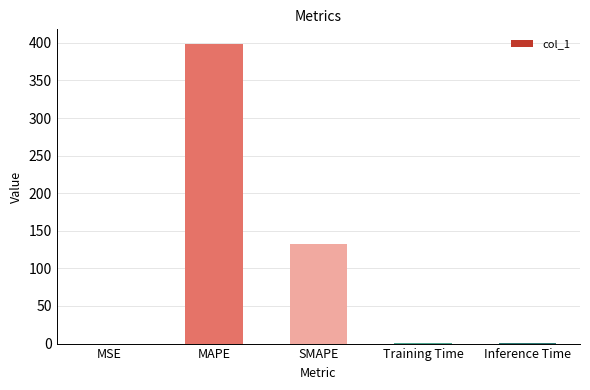

What is the sum of the values at Training Time and MAPE?

398.8